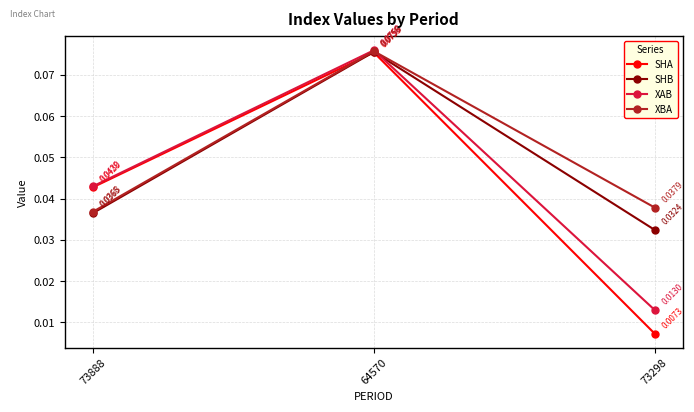

What position from the right is 64570?

2